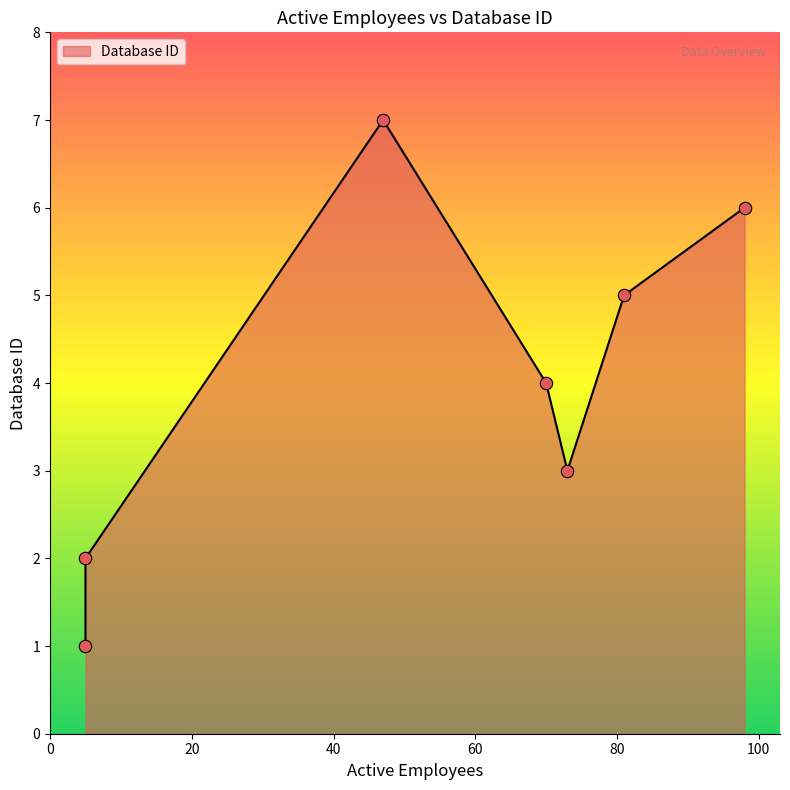

Which has a higher value, 98 or 47?

47